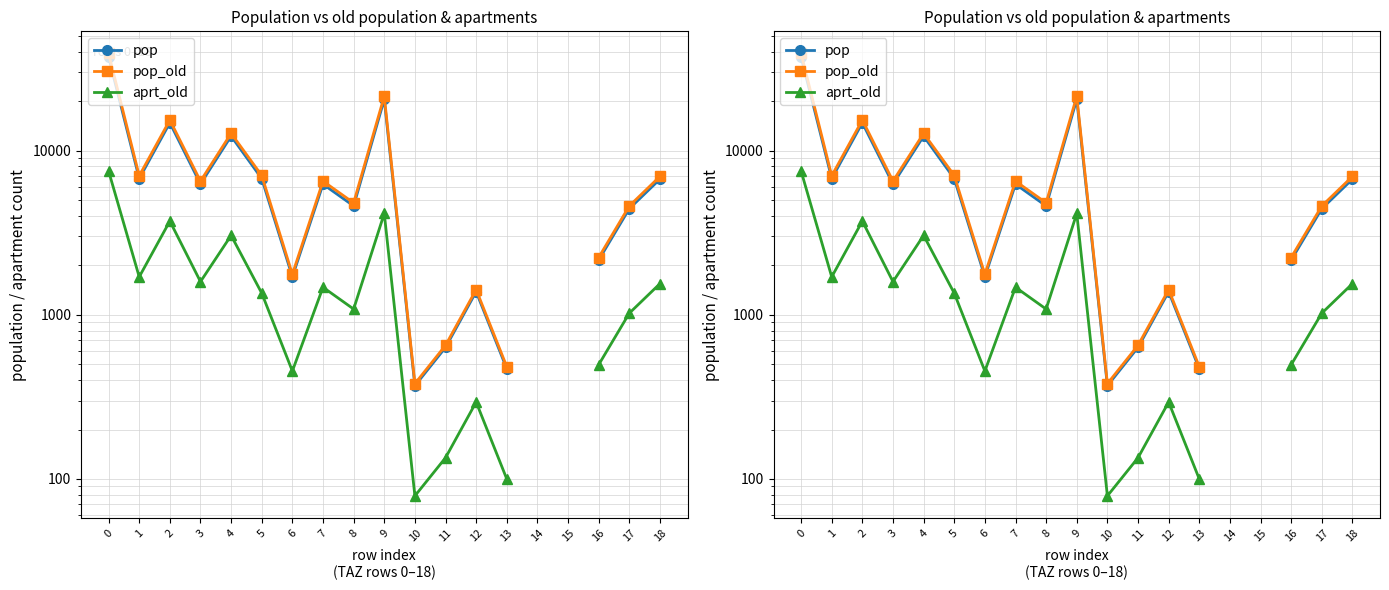

How many distinct data groups are displayed?

3